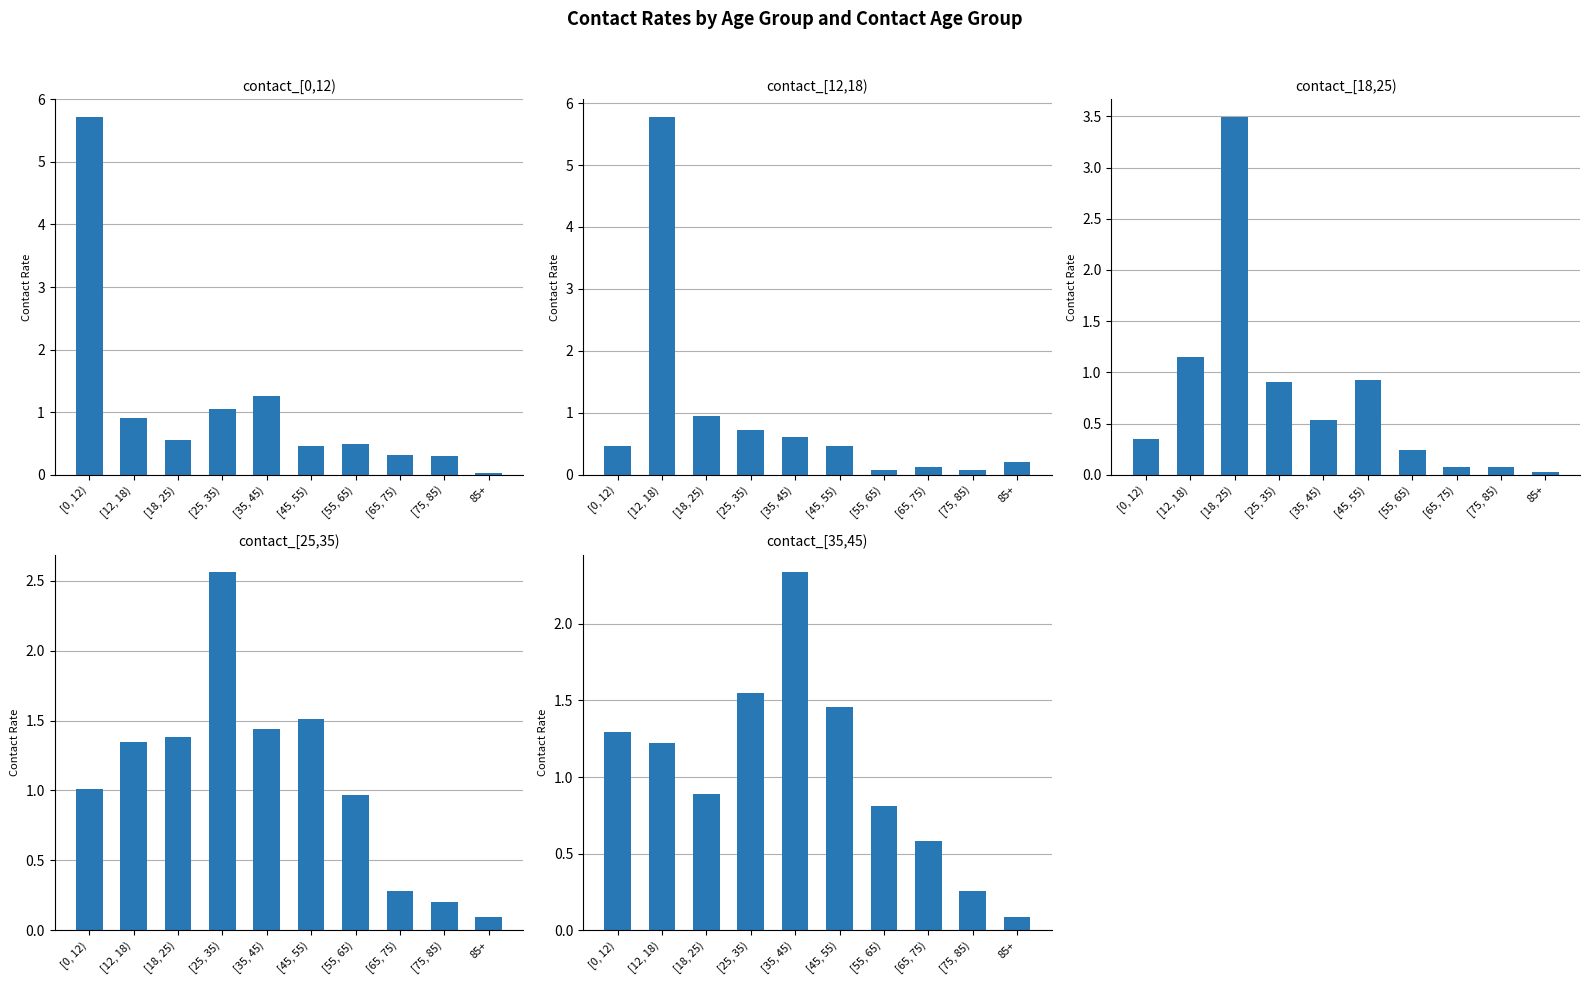

Reading right to left, what are all the values shown in this chart?

contact_[0,12): 85+=0.0	[75, 85)=0.3	[65, 75)=0.3	[55, 65)=0.5	[45, 55)=0.5	[35, 45)=1.3	[25, 35)=1.1	[18, 25)=0.6	[12, 18)=0.9	[0, 12)=5.7
contact_[12,18): 85+=0.2	[75, 85)=0.1	[65, 75)=0.1	[55, 65)=0.1	[45, 55)=0.5	[35, 45)=0.6	[25, 35)=0.7	[18, 25)=0.9	[12, 18)=5.8	[0, 12)=0.5
contact_[18,25): 85+=0.0	[75, 85)=0.1	[65, 75)=0.1	[55, 65)=0.2	[45, 55)=0.9	[35, 45)=0.5	[25, 35)=0.9	[18, 25)=3.5	[12, 18)=1.2	[0, 12)=0.4
contact_[25,35): 85+=0.1	[75, 85)=0.2	[65, 75)=0.3	[55, 65)=1.0	[45, 55)=1.5	[35, 45)=1.4	[25, 35)=2.6	[18, 25)=1.4	[12, 18)=1.3	[0, 12)=1.0
contact_[35,45): 85+=0.1	[75, 85)=0.3	[65, 75)=0.6	[55, 65)=0.8	[45, 55)=1.5	[35, 45)=2.3	[25, 35)=1.5	[18, 25)=0.9	[12, 18)=1.2	[0, 12)=1.3
contact_[45,55): 85+=0.2	[75, 85)=0.6	[65, 75)=0.8	[55, 65)=1.2	[45, 55)=2.3	[35, 45)=1.5	[25, 35)=1.7	[18, 25)=1.6	[12, 18)=1.0	[0, 12)=0.5